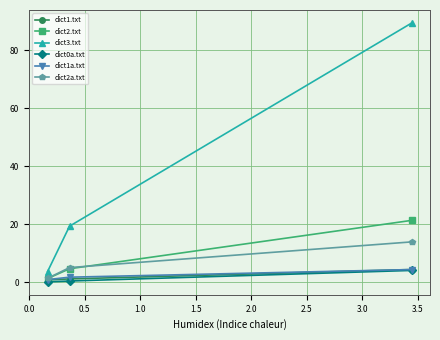

How many data points in dict1.txt are less than 1?

1